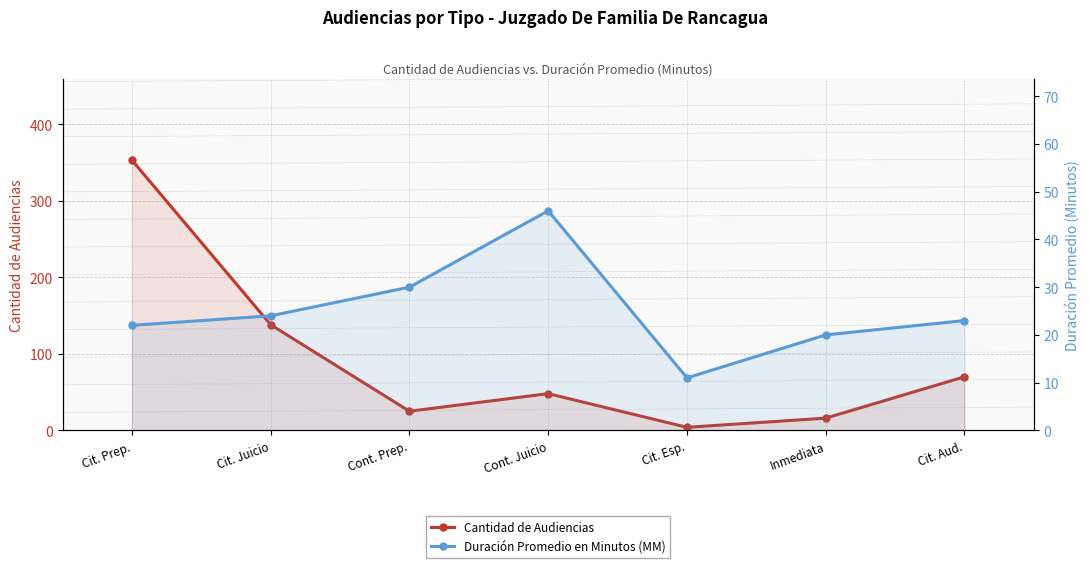

Reading left to right, extract all data points from this chart.

Cantidad de Audiencias: Cit. Prep.=353	Cit. Juicio=138	Cont. Prep.=25	Cont. Juicio=48	Cit. Esp.=4	Inmediata=16	Cit. Aud.=70
Duración Promedio en Minutos (MM): Cit. Prep.=22	Cit. Juicio=24	Cont. Prep.=30	Cont. Juicio=46	Cit. Esp.=11	Inmediata=20	Cit. Aud.=23